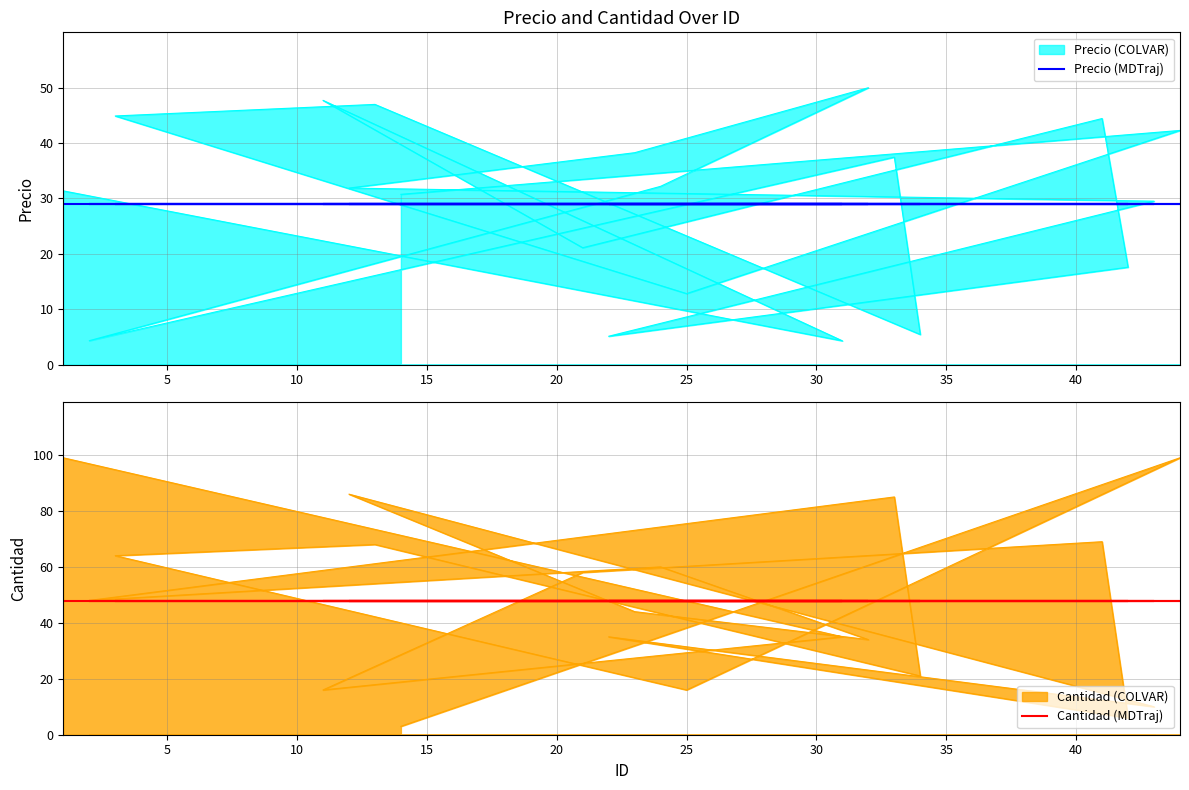

At 25, list the series in order from smallest to largest.

Precio (COLVAR), Cantidad (COLVAR)